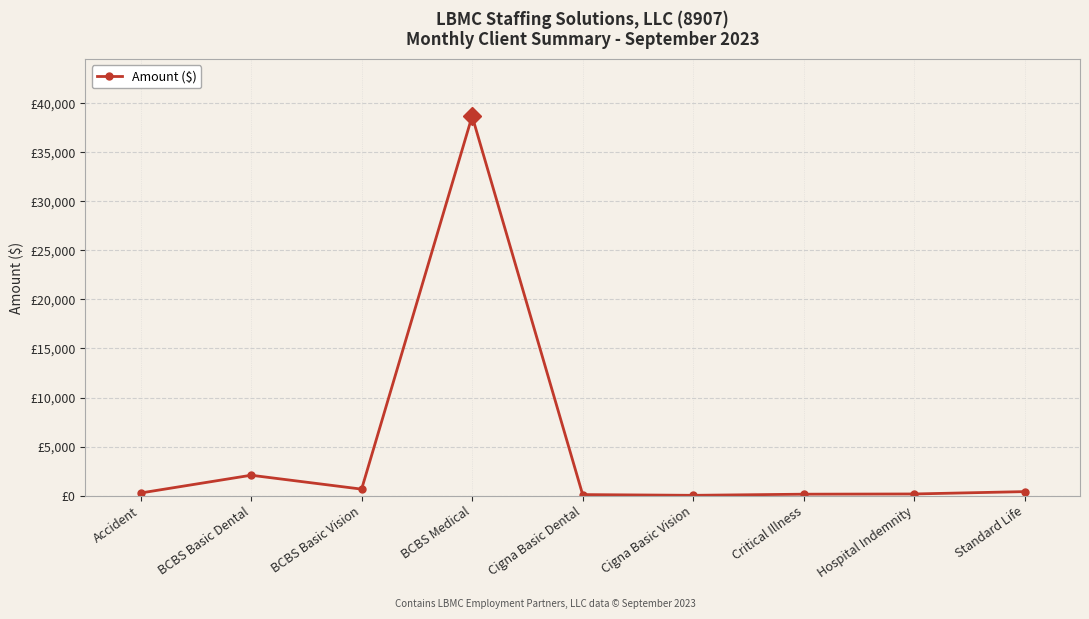

Is this an area chart (filled region under the line)?

No